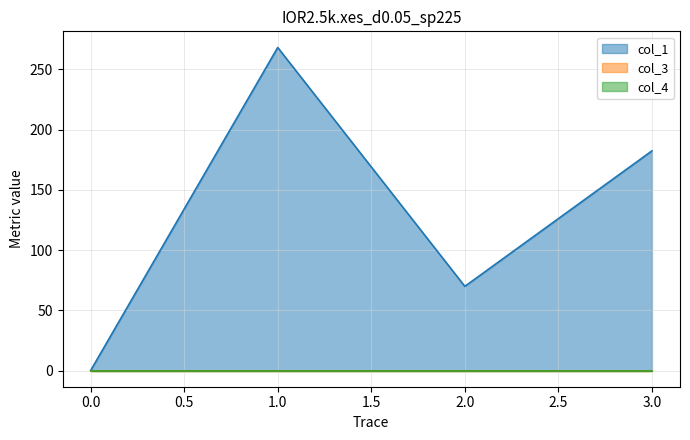

Which series has the widest spread of values?

col_1